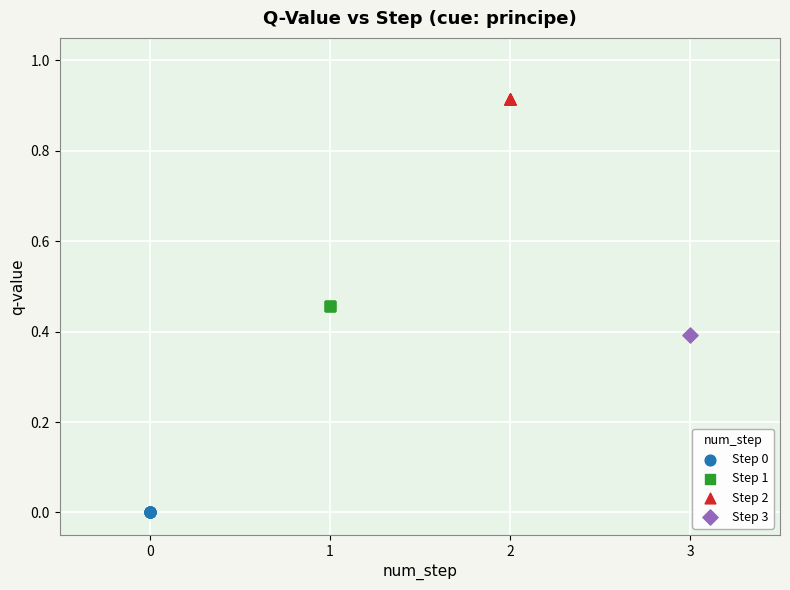

What are all the series names shown in the legend?

Step 0, Step 1, Step 2, Step 3